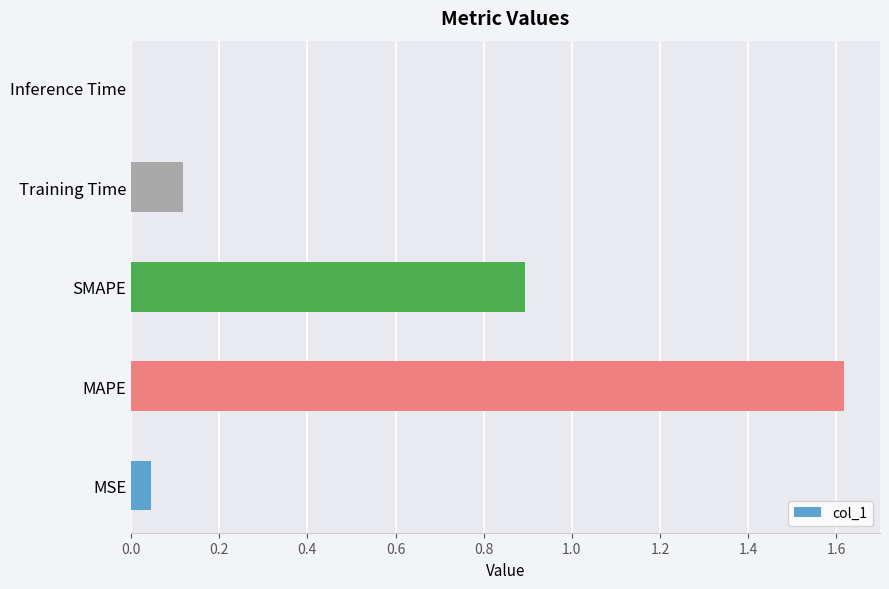

At which label is the value closest to 0?

Inference Time